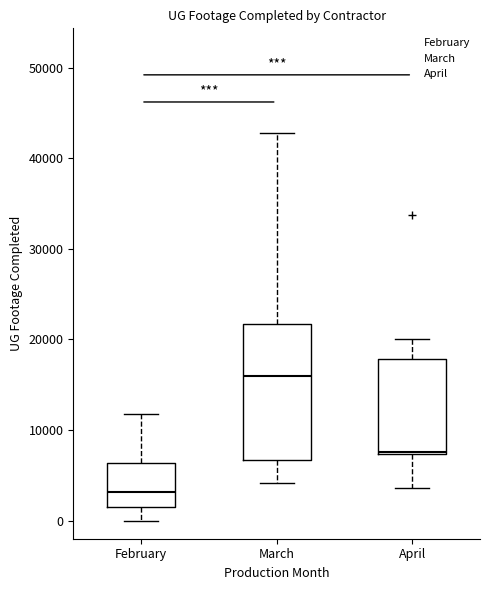

Where is the upper edge of the box for April on the y-axis? The values are not printed on the chart, so give them approximately, as read against the axis.

18000